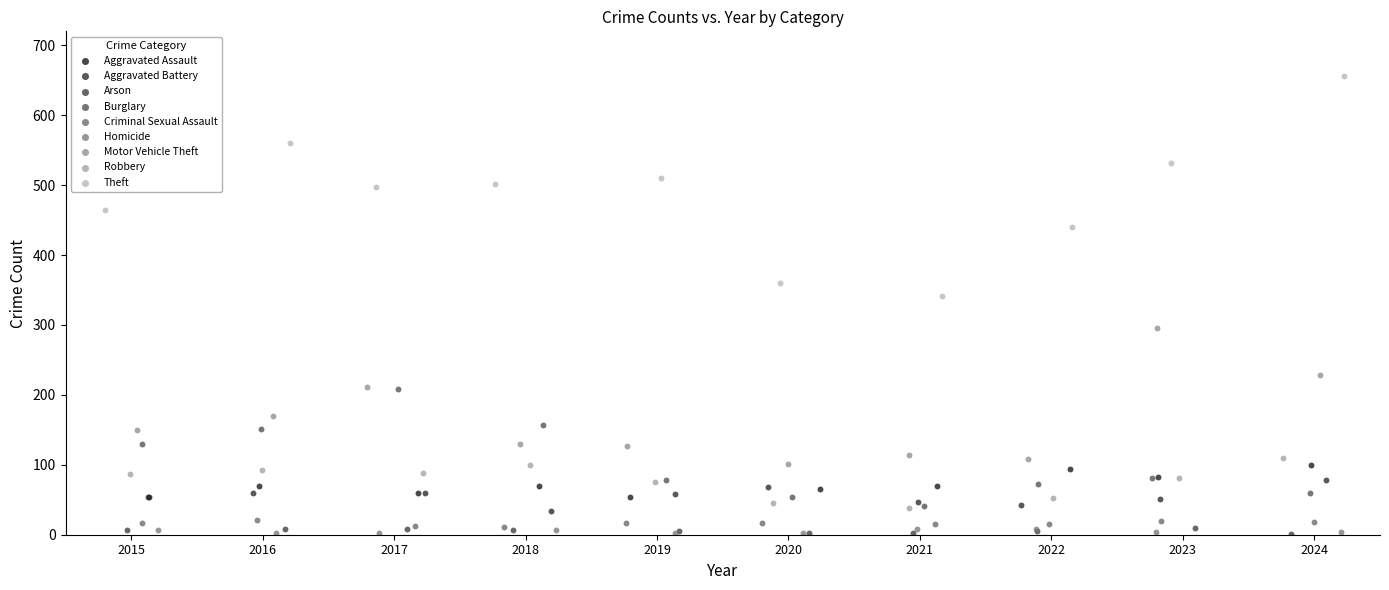

Which series contains the highest Y value?

Theft